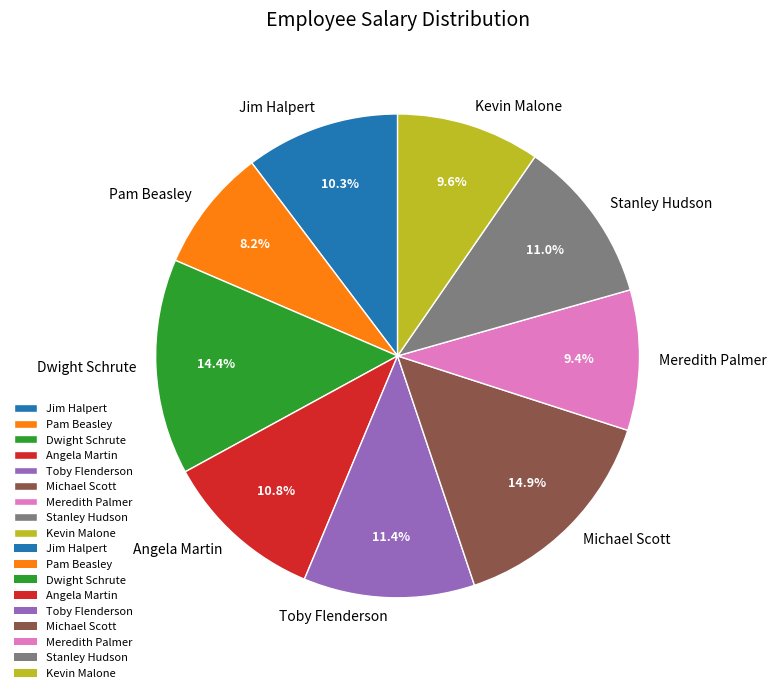

To the nearest percent, what is the average slice percentage?

11%